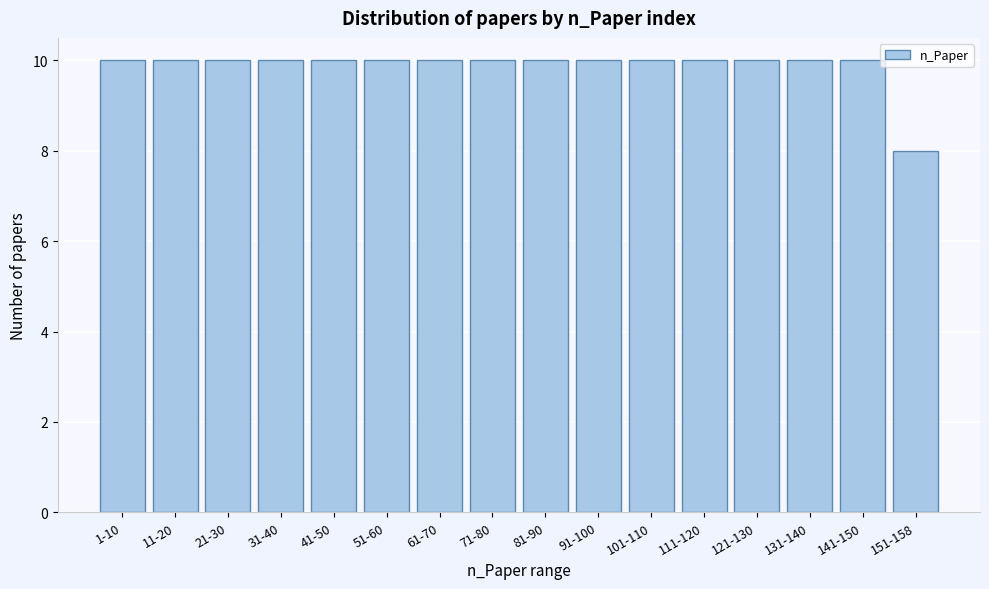

Reading left to right, transcribe all the data shown in this chart.

1-10=10	11-20=10	21-30=10	31-40=10	41-50=10	51-60=10	61-70=10	71-80=10	81-90=10	91-100=10	101-110=10	111-120=10	121-130=10	131-140=10	141-150=10	151-158=8